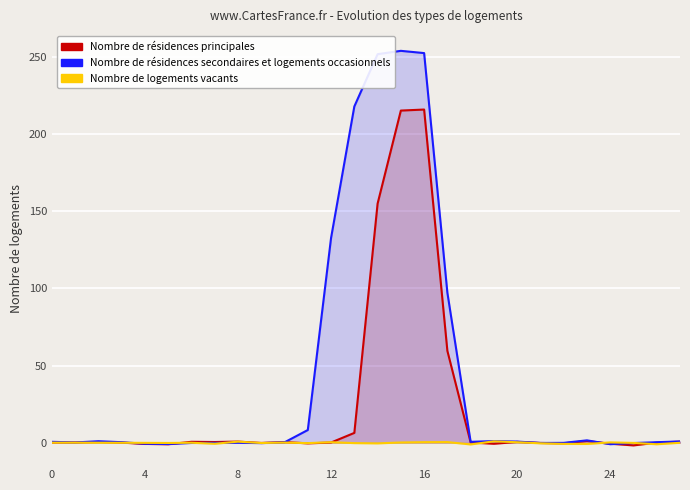

At which label does Nombre de résidences secondaires et logements occasionnels reach its minimum?

24